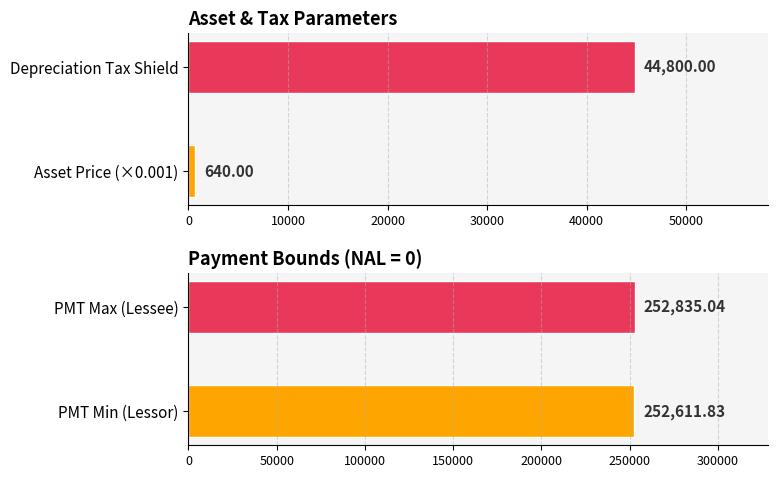

How many bars are there in each group?

2